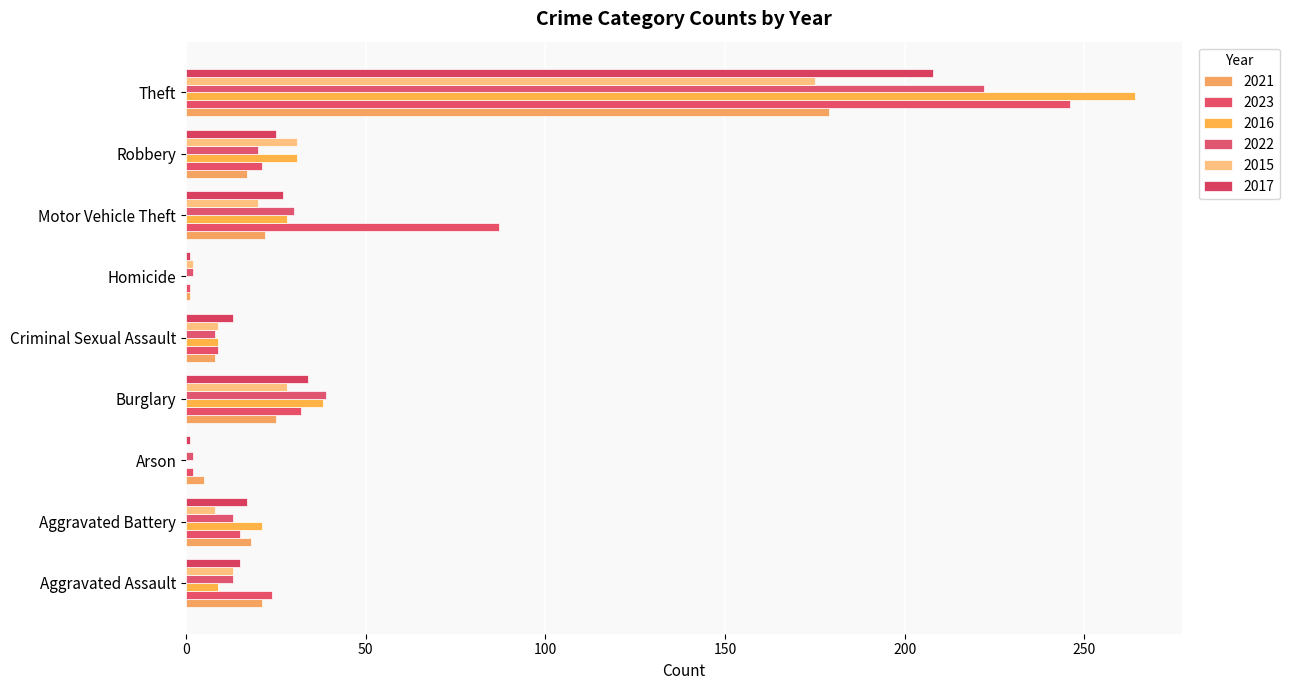

What is the sum of all 2021 values?

296